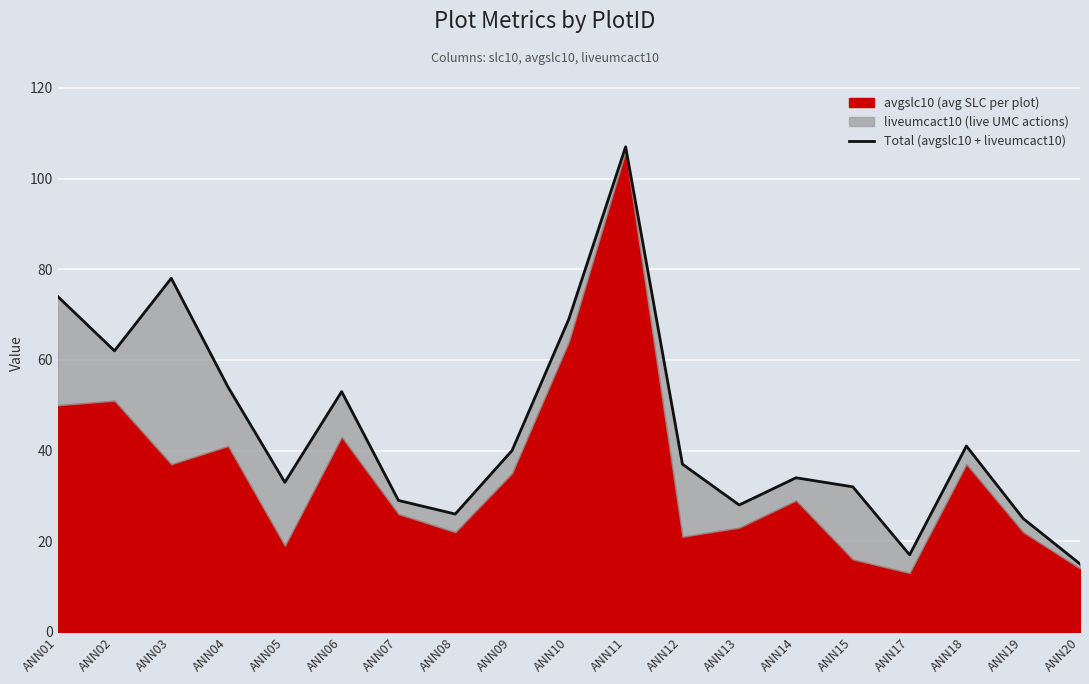

What is the ratio of the value at ANN11 to the value at ANN08?

4.1